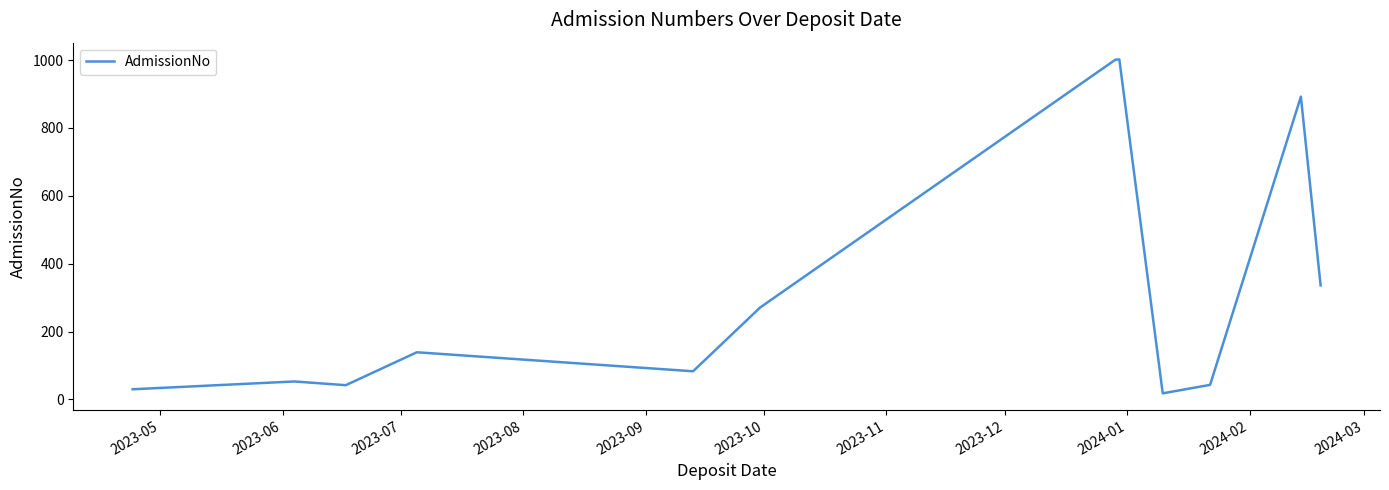

What is the difference between the maximum and minimum values?

984